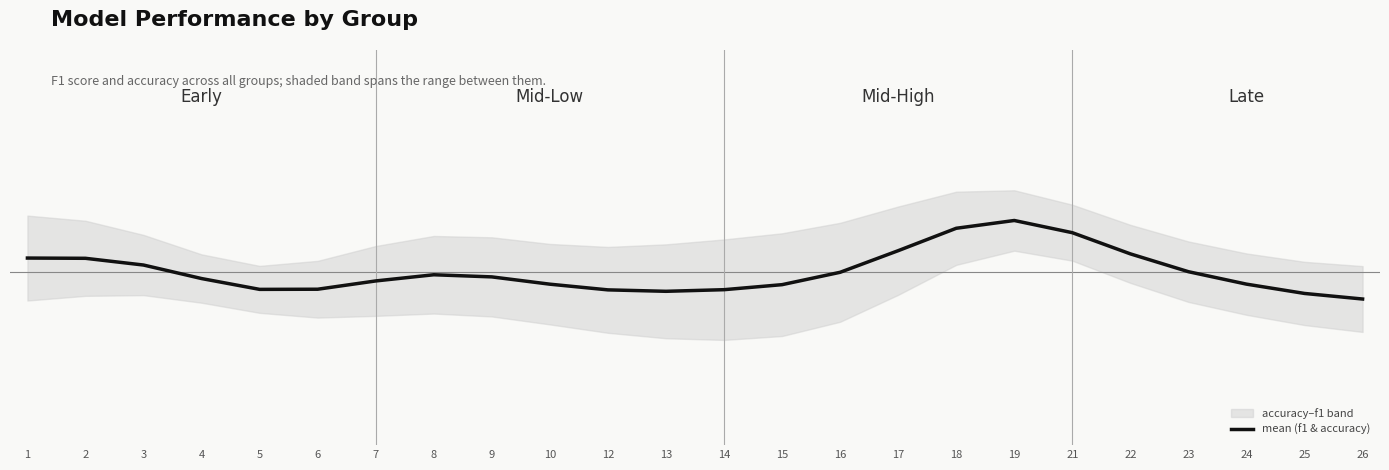

Which label corresponds to the smallest value in the chart?

26